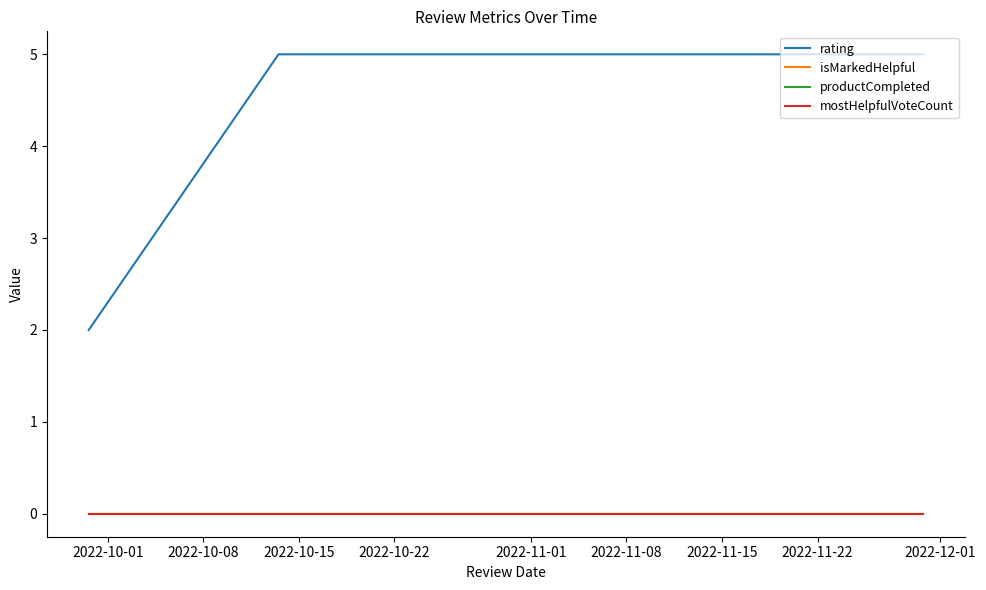

Does the chart display data point markers on the line(s)?

No